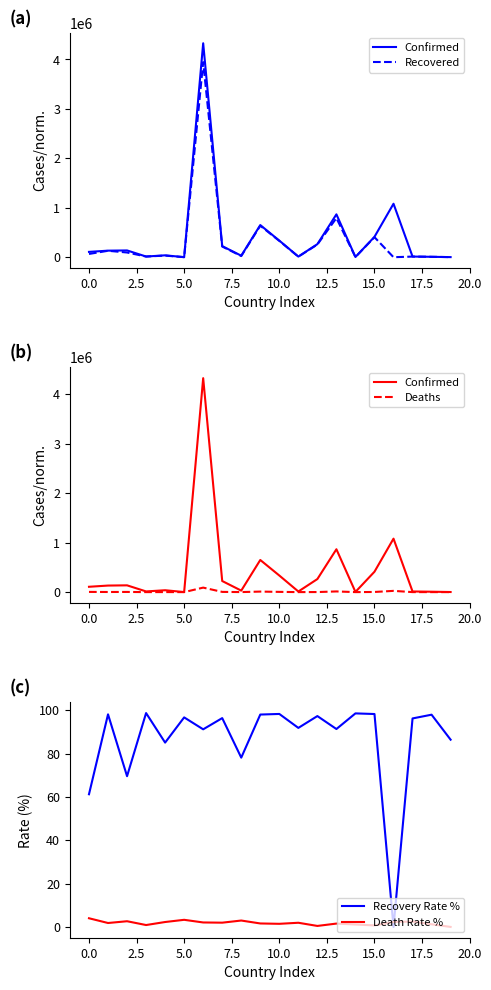

What is the difference between the highest and lowest values at 13?

866875.4